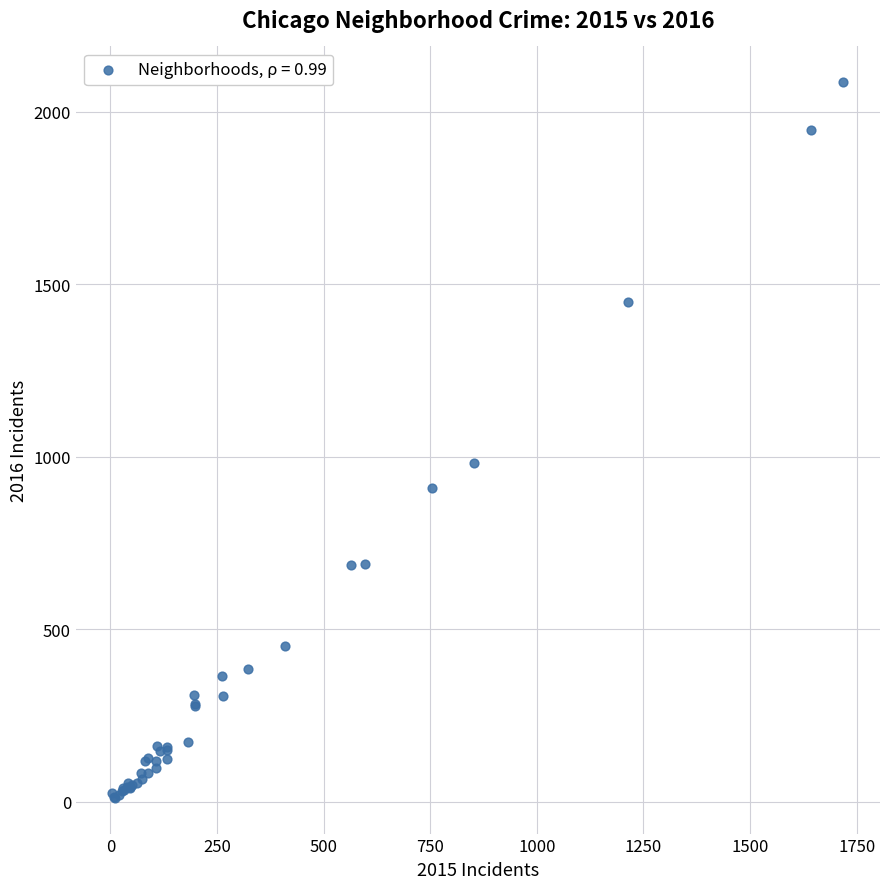

What Y value in the scatter plot is closest to 1048?

983